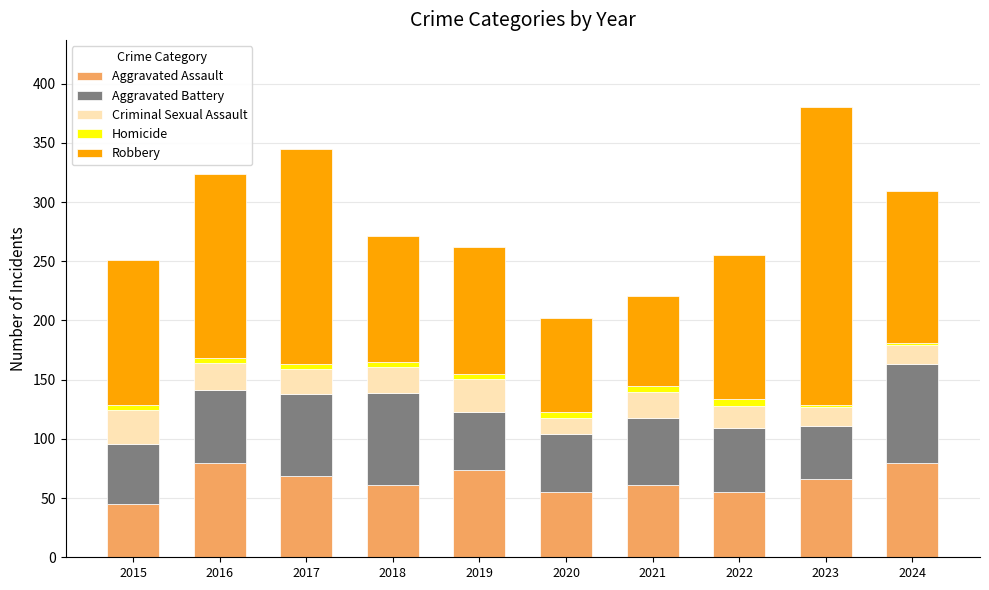

The value of Aggravated Assault at 2023 is 66. True or false?

True